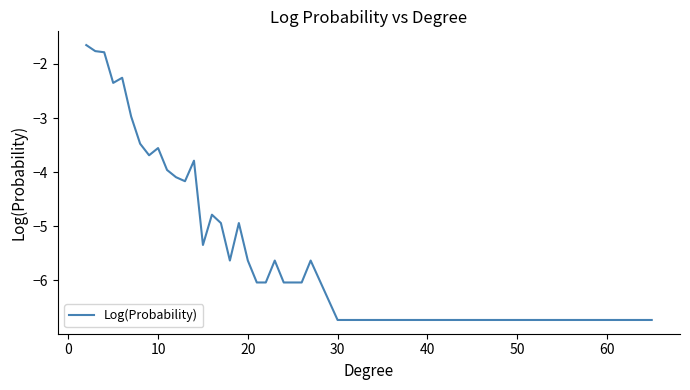

What is the difference between the maximum and minimum values?

5.1